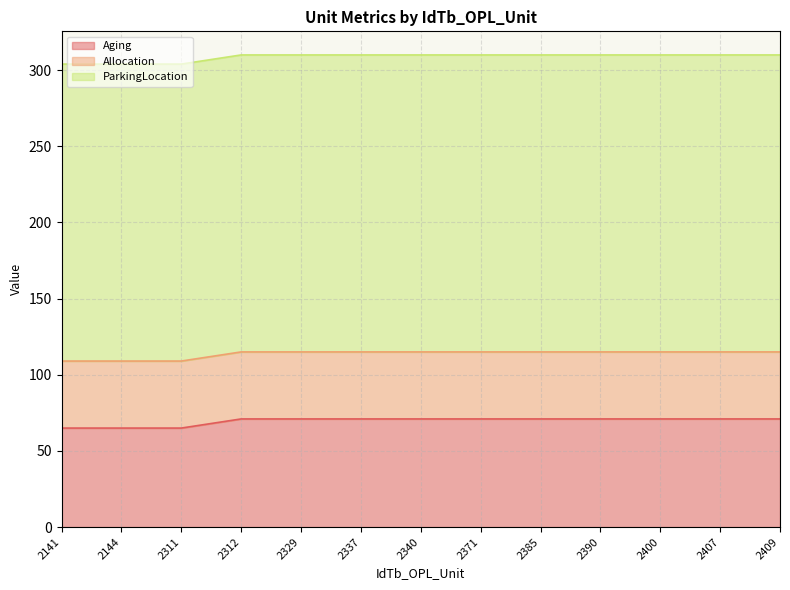

What is the total value across all series at 2329?

310